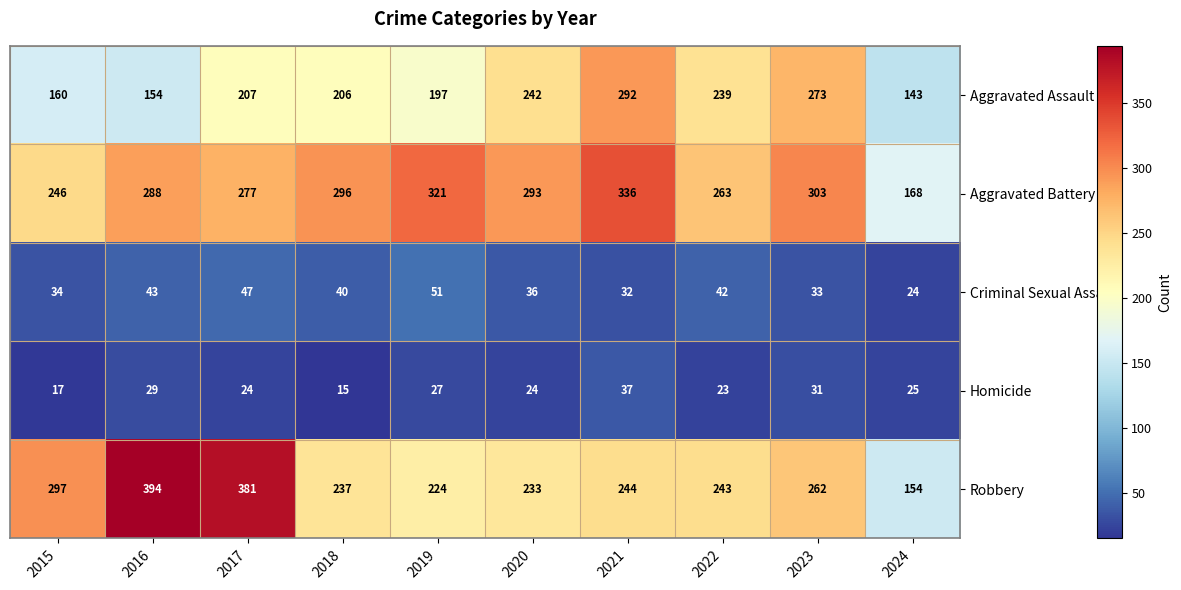

At which category does the chart reach its minimum across all series?

2018